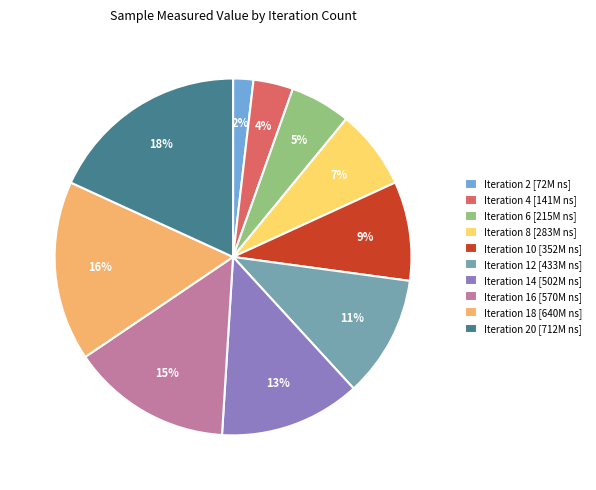

To the nearest percent, what is the difference between the Iteration 2 [72M ns] and Iteration 14 [502M ns] slice percentages?

11%